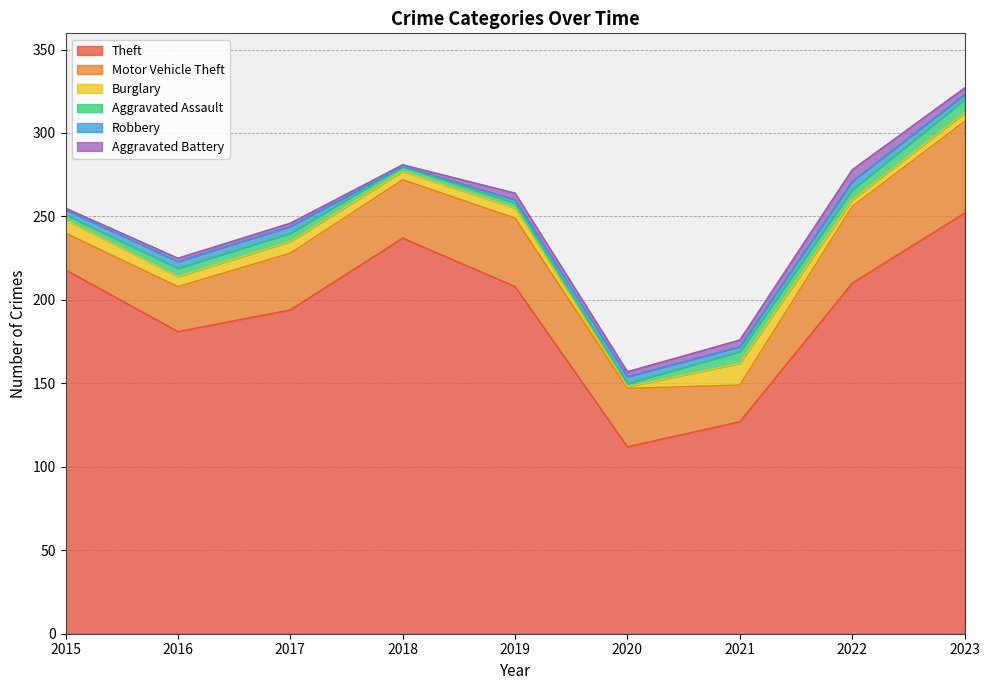

What is the minimum value for Theft?

112